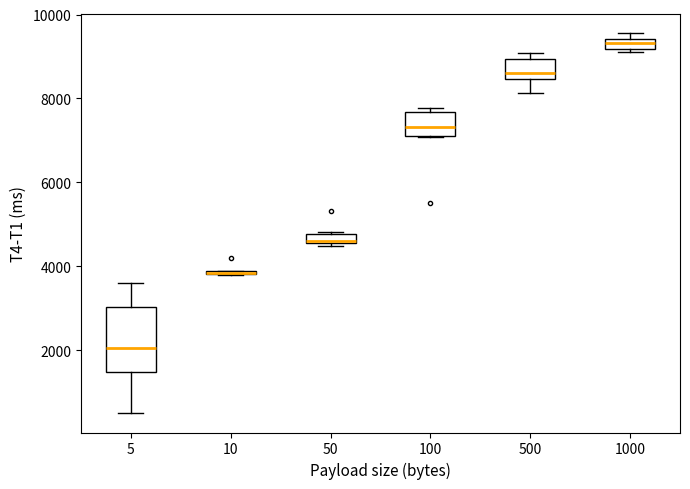

Comparing the boxes themselves (not the whiskers), which one is the tallest?

5